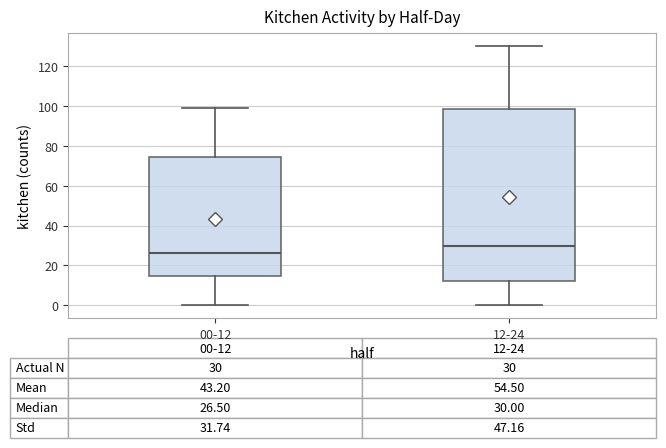

Comparing the boxes themselves (not the whiskers), which one is the tallest?

12-24